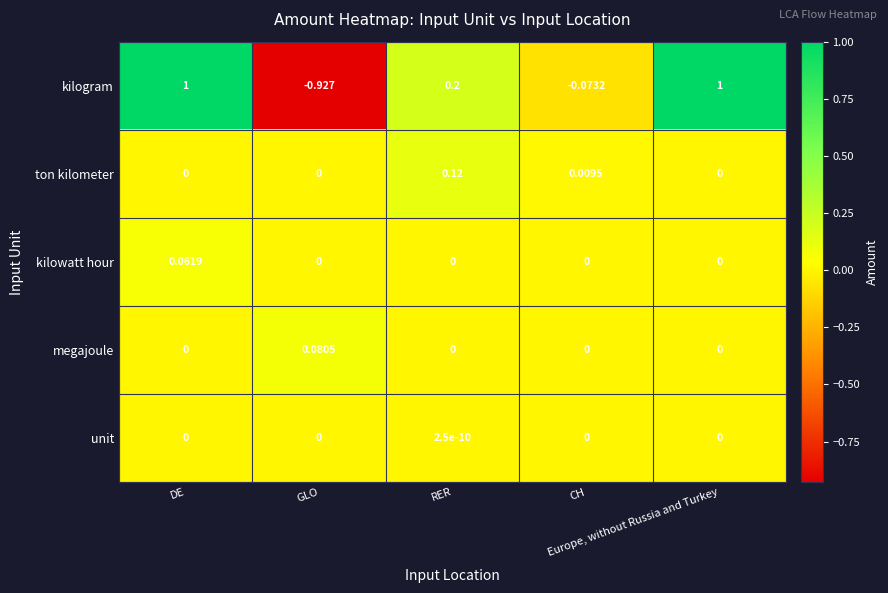

Which series has the largest total across all categories?

kilogram